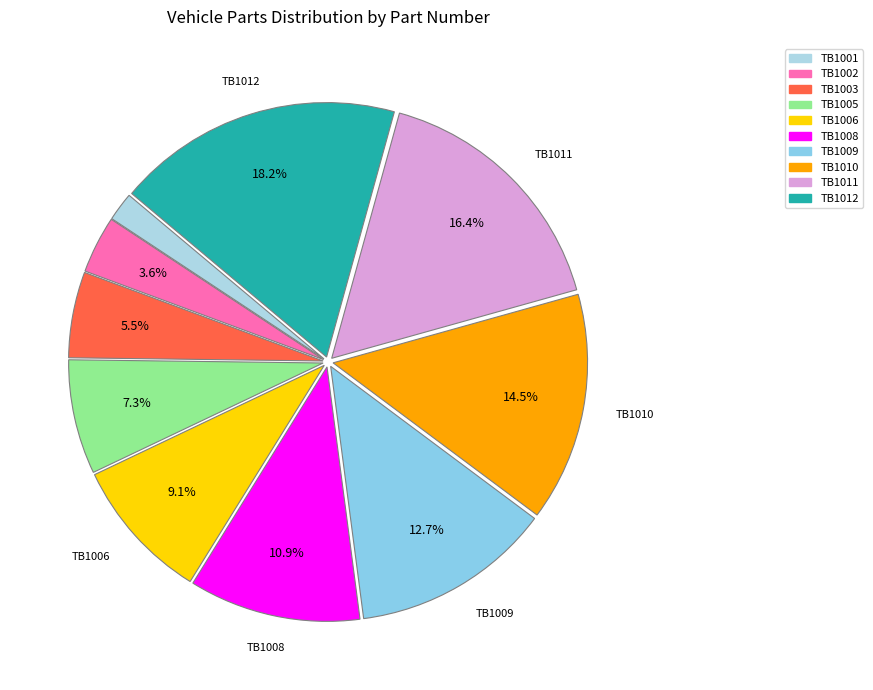

Does any single category account for the majority?

No